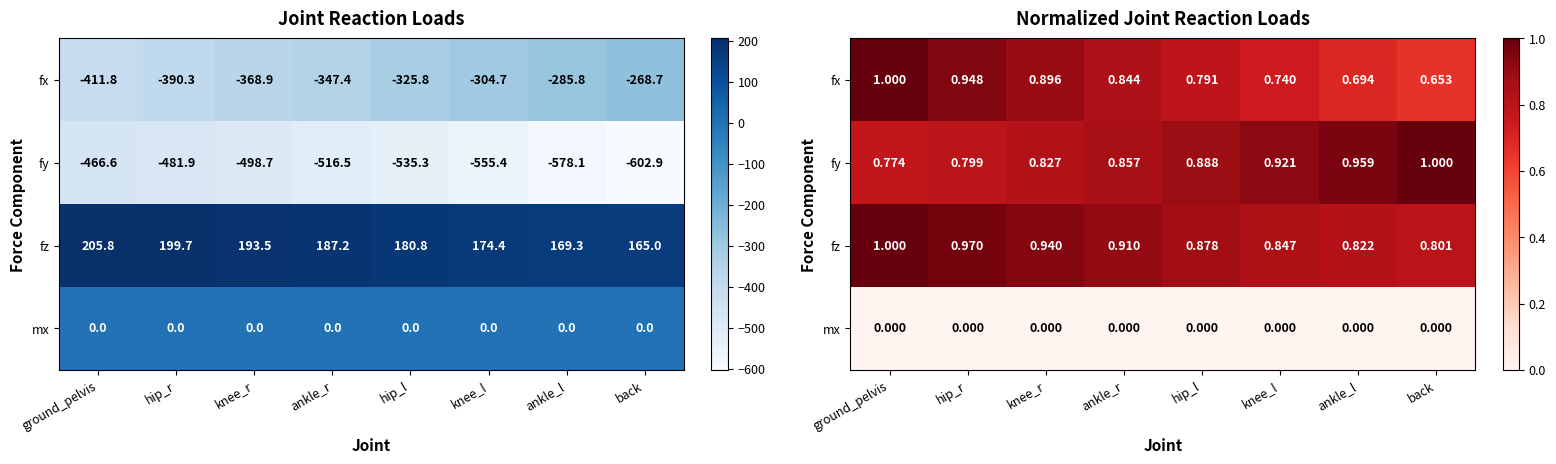

Is the value of fz at ground_pelvis greater than the value of mx at hip_r?

Yes